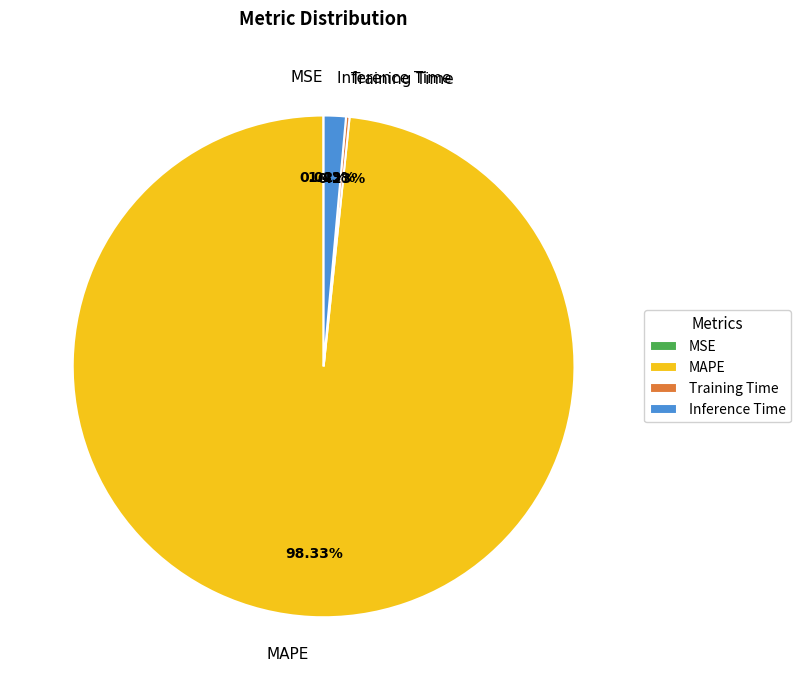

Is there a majority slice in this chart?

Yes